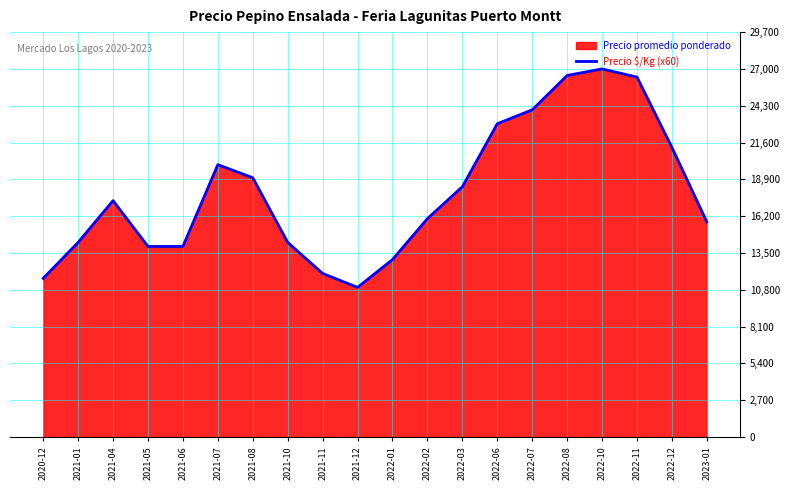

What is the maximum value shown in the chart?

27000